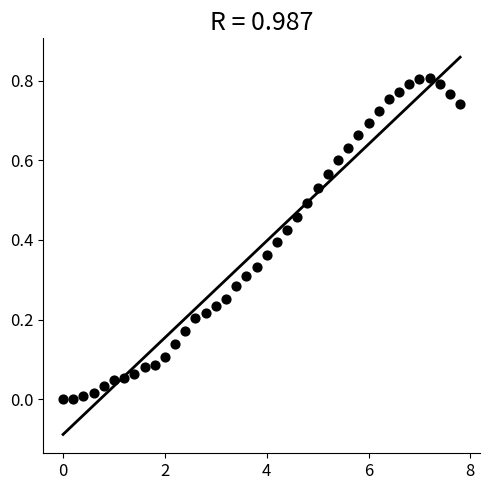

What is the range of X values (max minus min)?

7.8